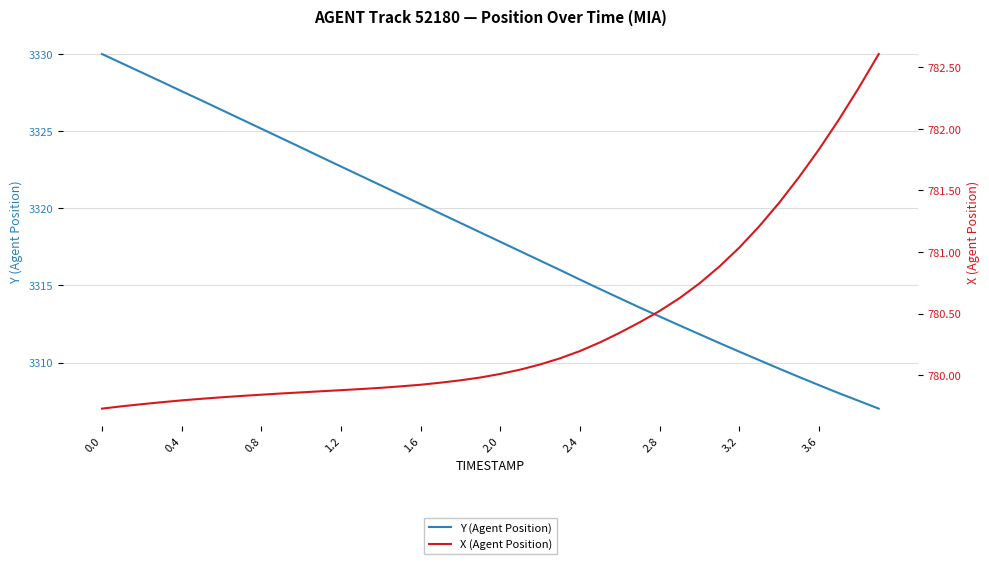

True or false: Y (Agent Position) and X (Agent Position) intersect in this chart.

False